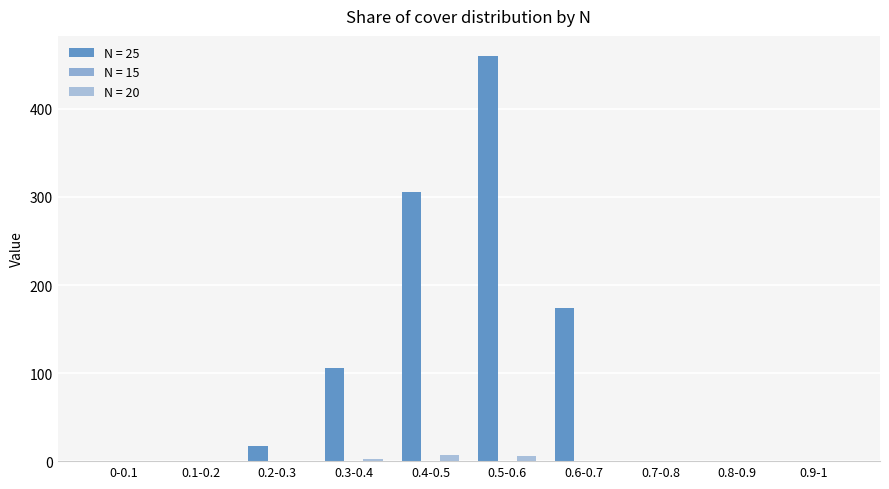

Which series has the largest total across all categories?

N = 25